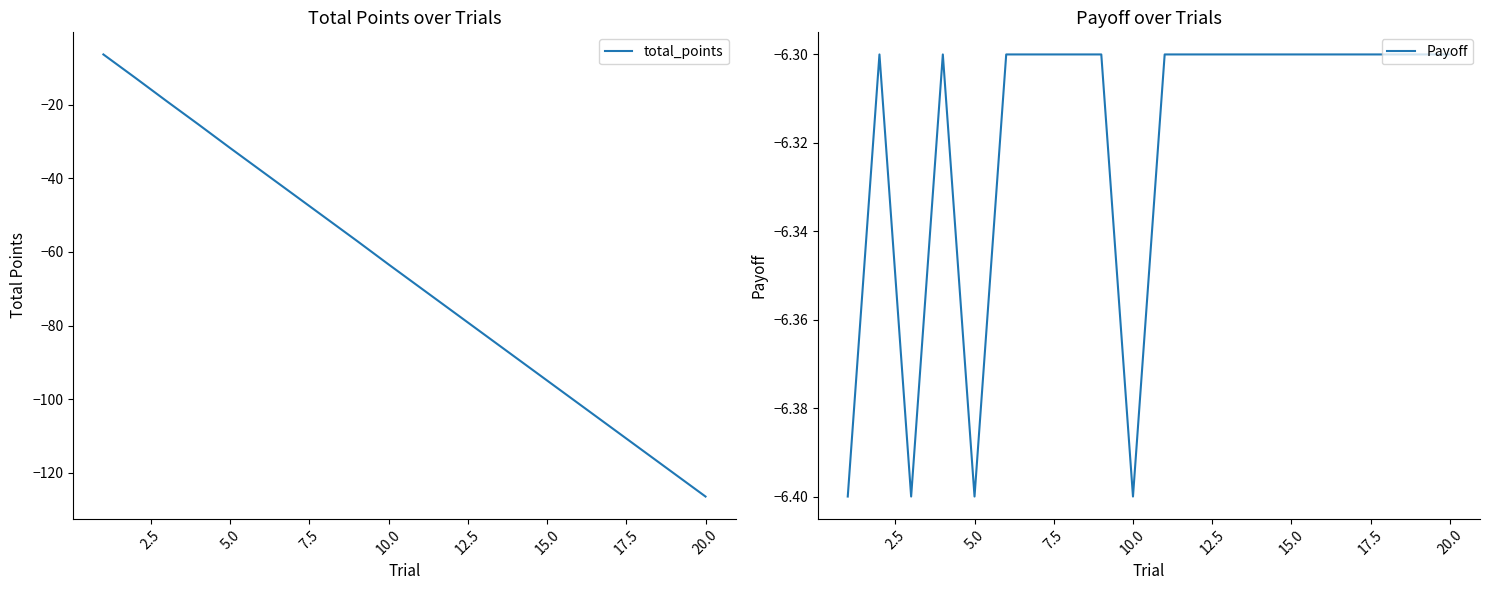

The total_points series shows -40.0 at 10.0. True or false?

False